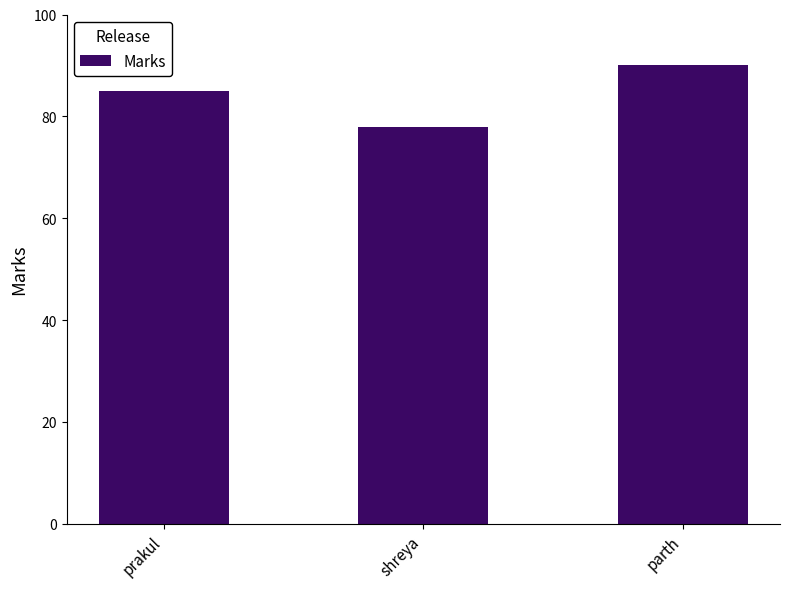

Which category has the lowest value across all series?

shreya